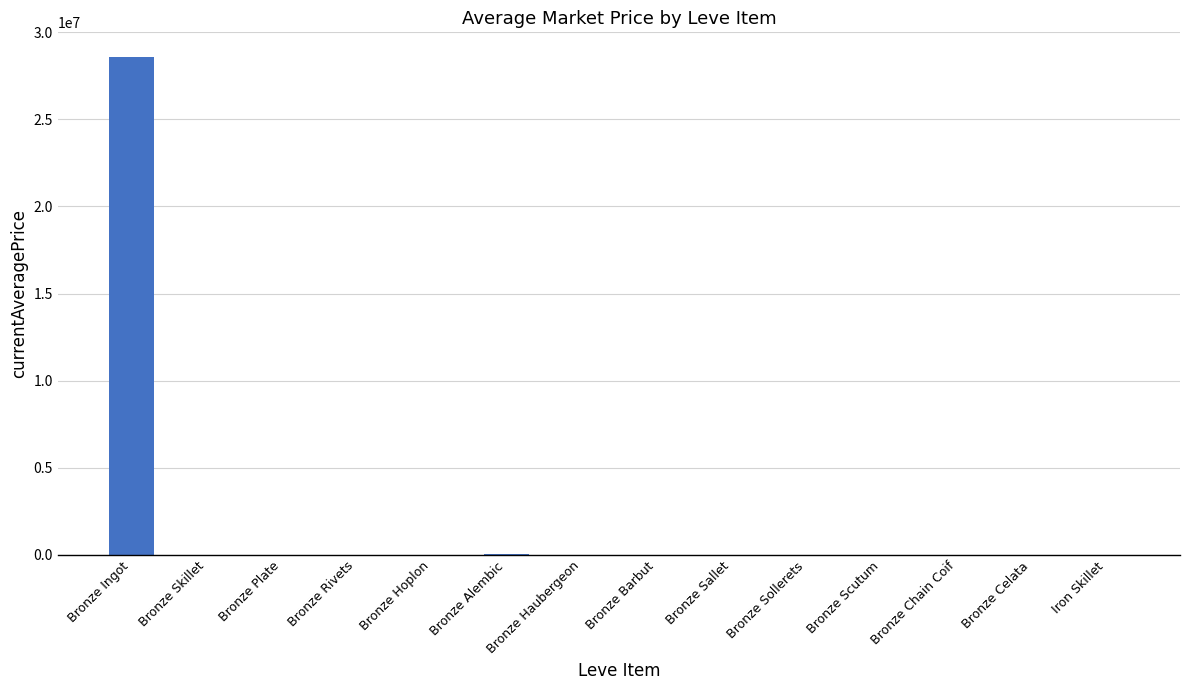

What is the sum of all values?

28642718.8